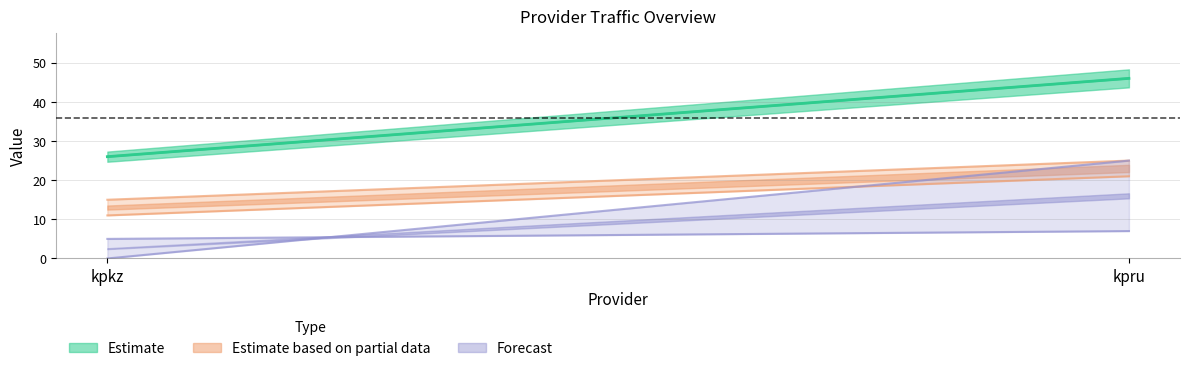

What is the maximum value shown in the chart?

46